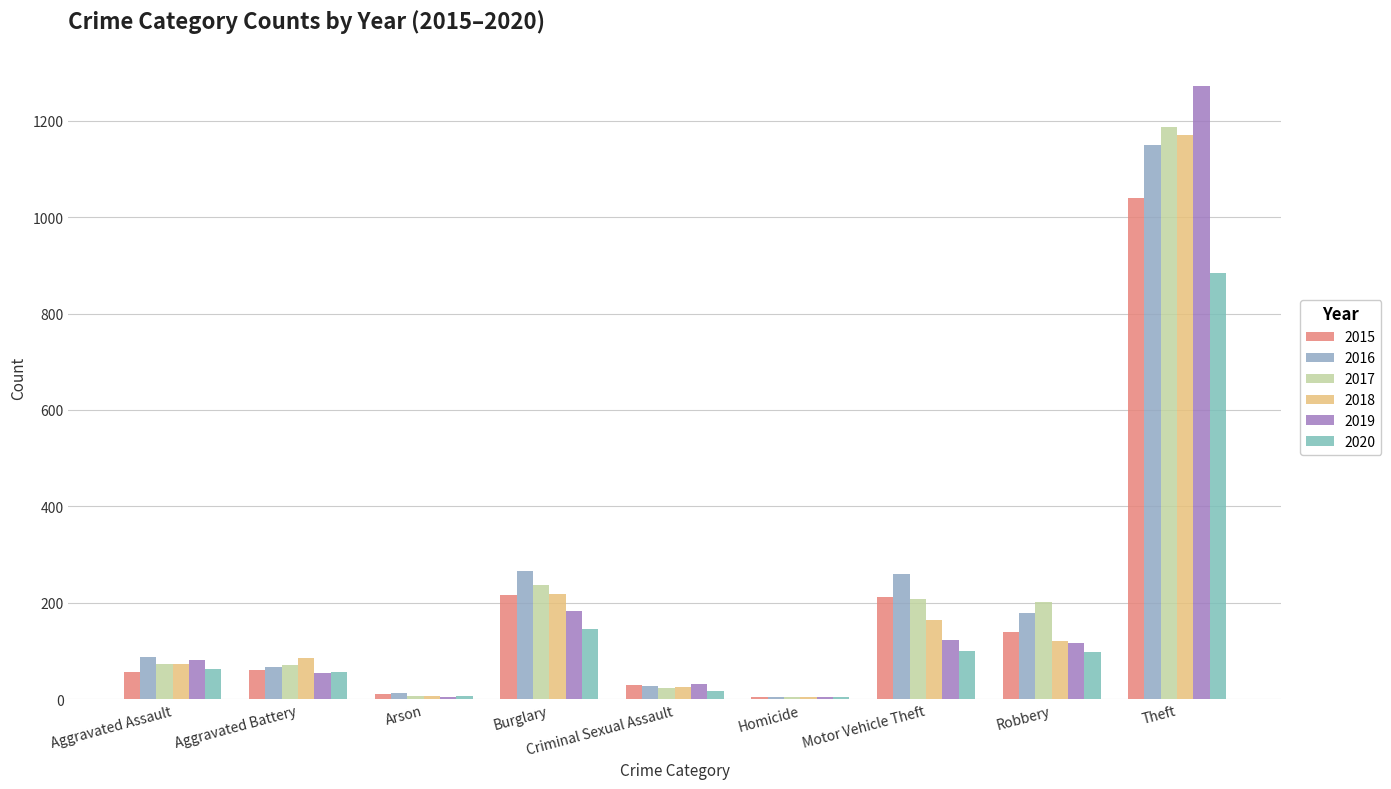

Which series changed the most between Aggravated Battery and Burglary?

2016